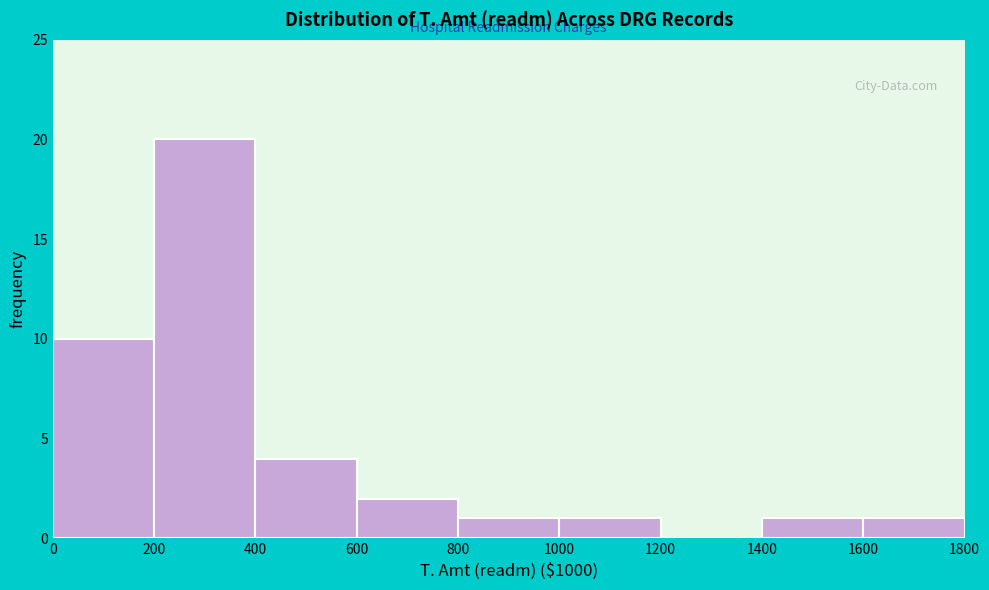

Reading left to right, transcribe all the data shown in this chart.

0=10	200=20	400=4	600=2	800=1	1000=1	1200=0	1400=1	1600=1